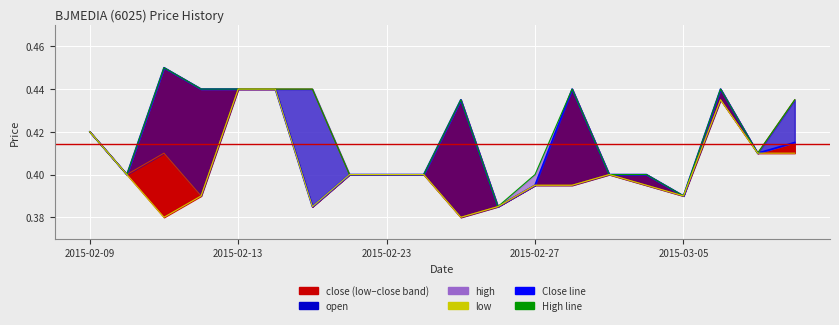

What position from the right is 15?

5